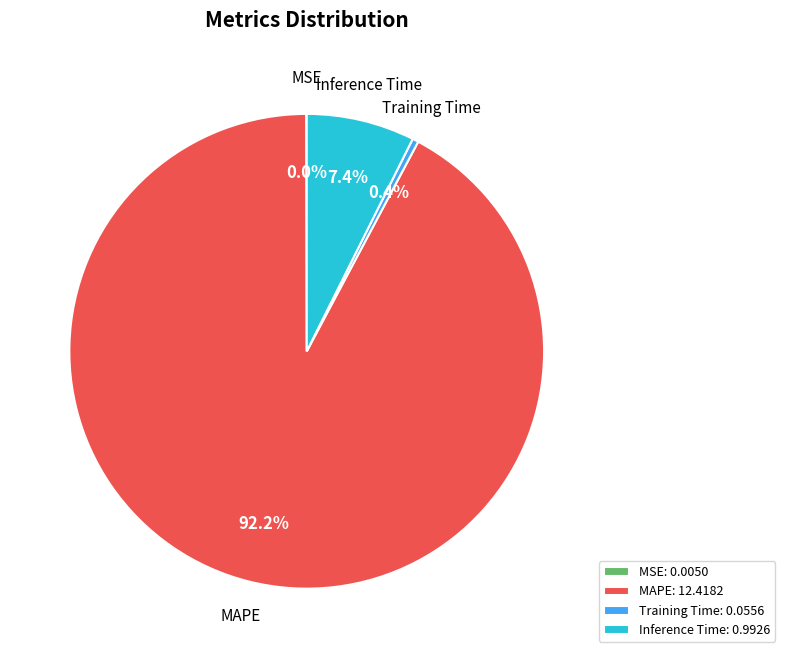

To the nearest percent, what is the difference between the largest and smallest slice percentages?

92%